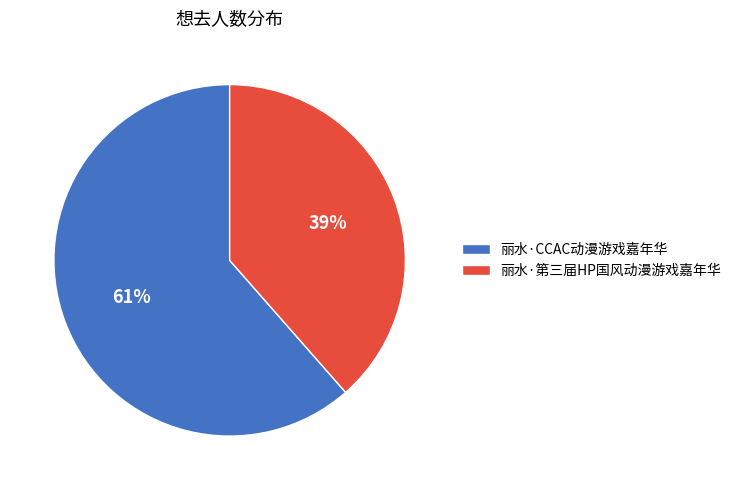

Is it true that 丽水·第三届HP国风动漫游戏嘉年华 is 29% of the pie?

False